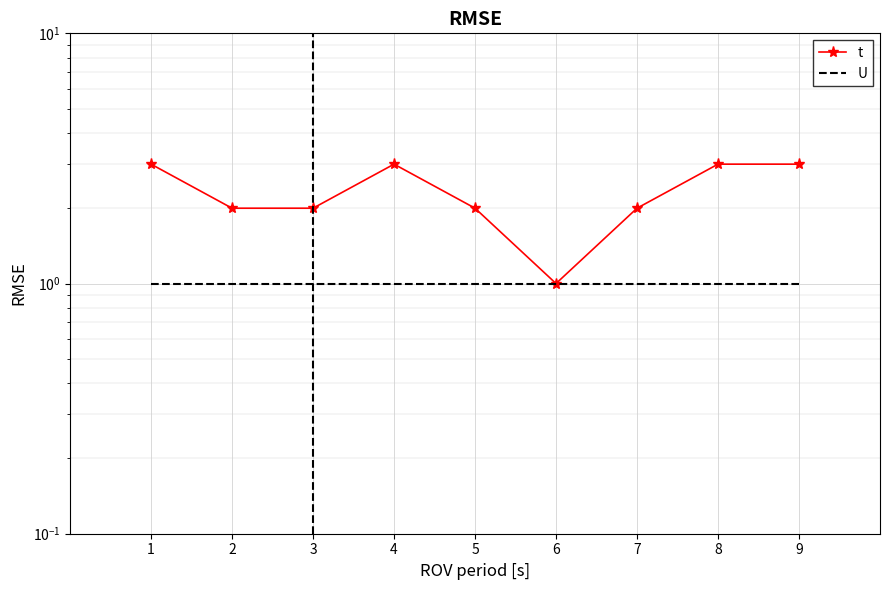

What is the difference between the t values at 2 and 1?

1